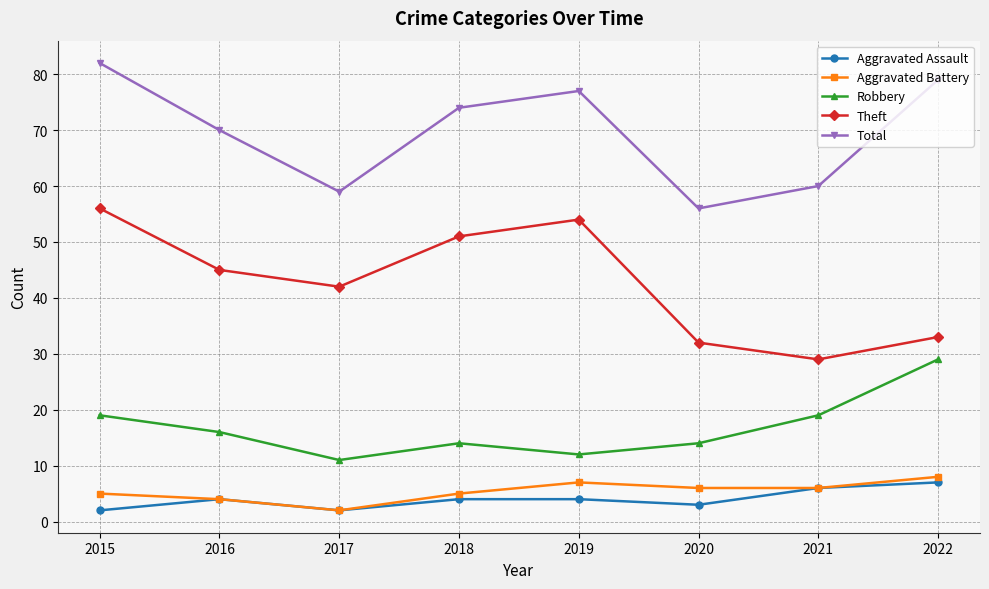

What is the value of the Theft point at the 7th from the left?

29